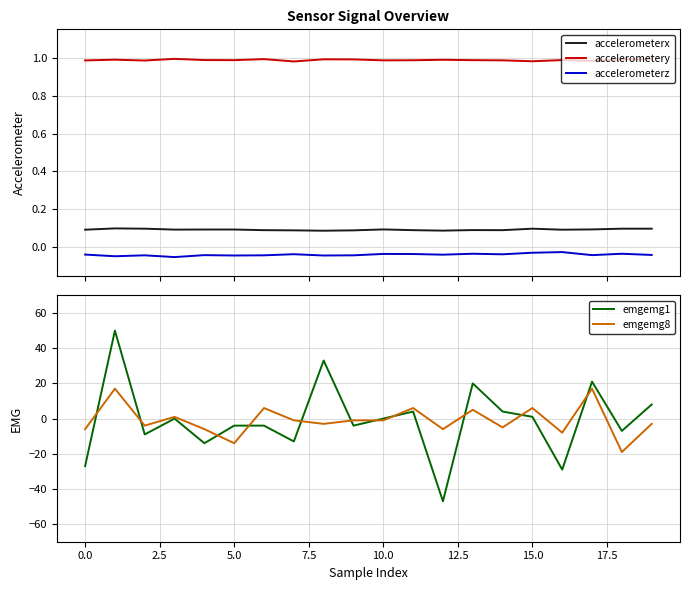

Does the chart have visible grid lines?

Yes